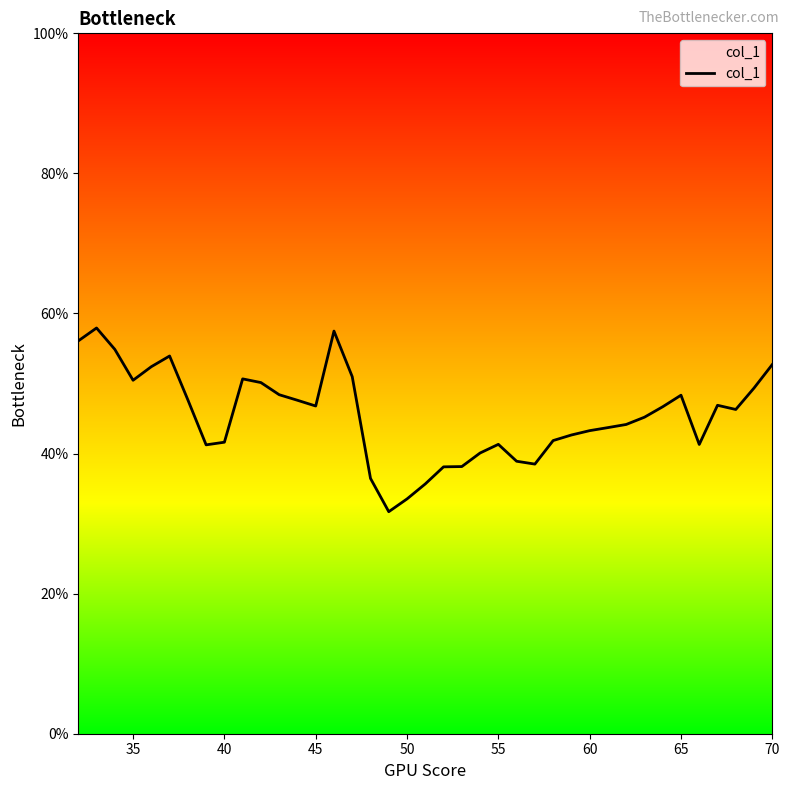

How many values exceed 46?

20